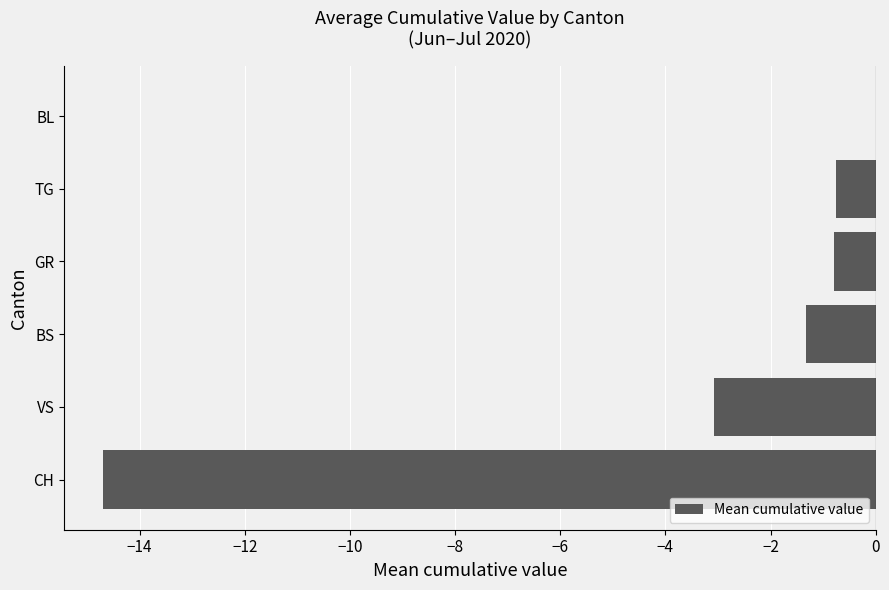

Where is the data nearest to the value -7?

VS